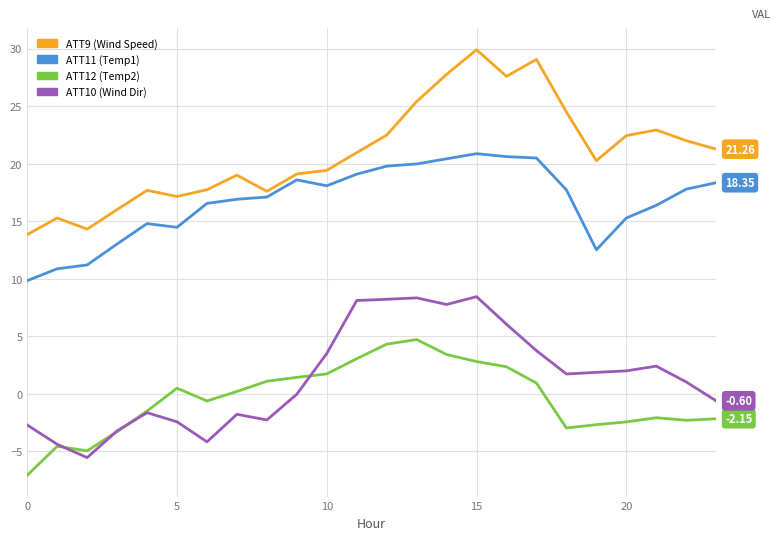

True or false: ATT9 (Wind Speed) and ATT12 (Temp2) cross at least once.

False